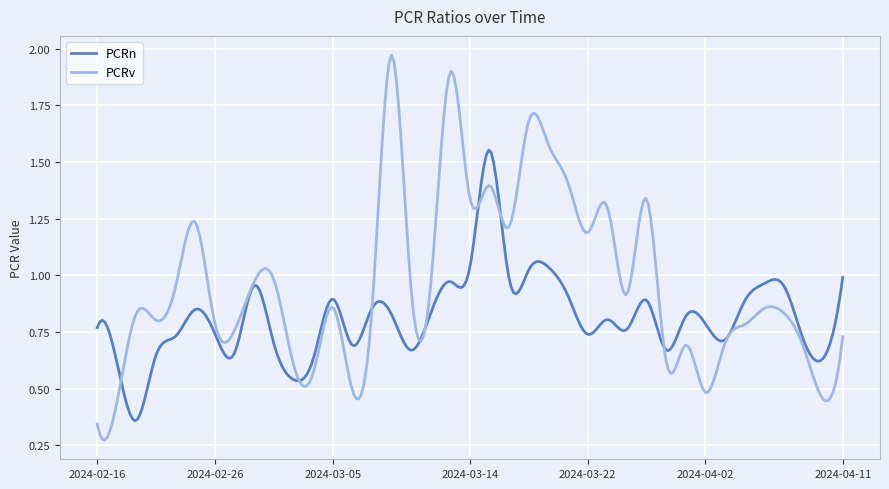

At how many categories does at least one series exceed 0?

300